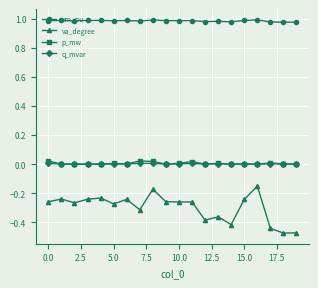

Which series has the largest total across all categories?

vm_pu